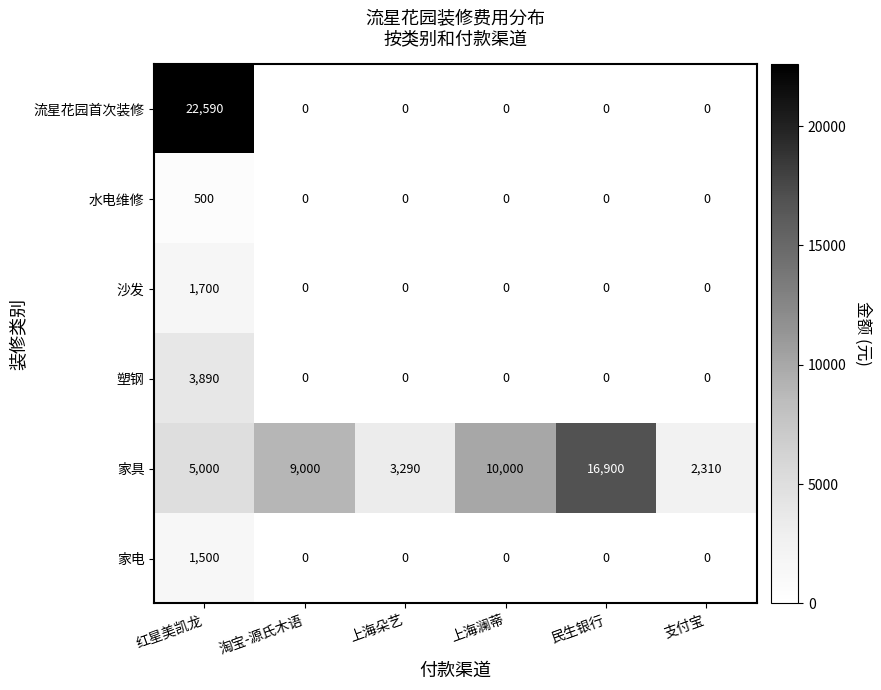

What is the maximum value shown in the chart?

22590.0